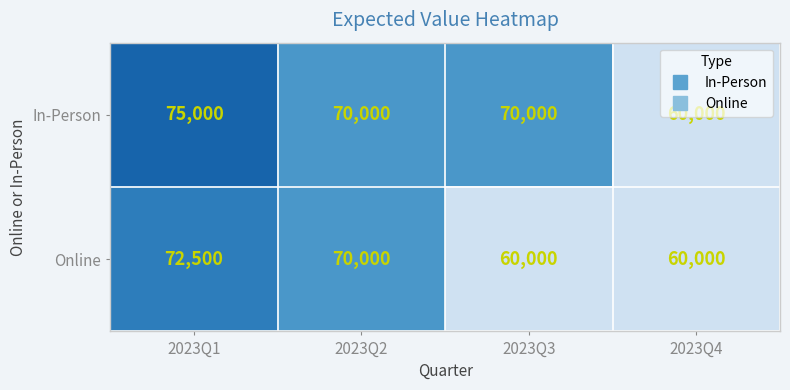

Rank the series by their average value, from highest to lowest.

In-Person, Online